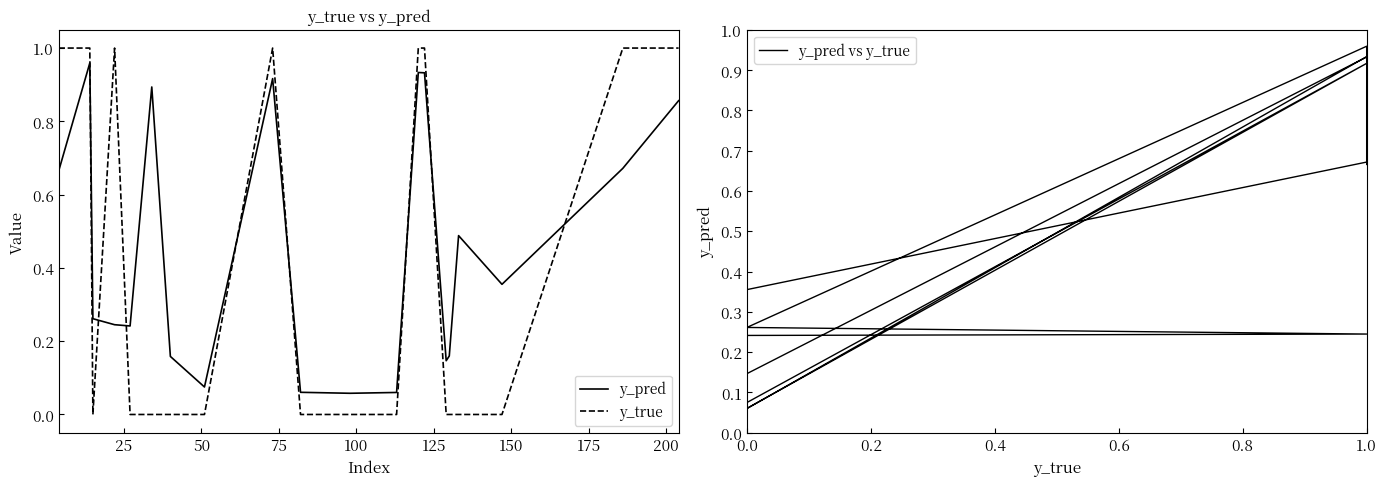

Reading left to right, list all the values displayed in this chart.

y_pred: 0.7	1.0	0.3	0.2	0.2	0.9	0.2	0.1	0.9	0.1	0.1	0.1	0.9	0.9	0.1	0.2	0.5	0.4	0.7	0.9
y_true: 1.0	1.0	0.0	1.0	0.0	0.0	0.0	0.0	1.0	0.0	0.0	0.0	1.0	1.0	0.0	0.0	0.0	0.0	1.0	1.0
y_pred vs y_true: 0.7	1.0	0.3	0.2	0.2	0.9	0.2	0.1	0.9	0.1	0.1	0.1	0.9	0.9	0.1	0.2	0.5	0.4	0.7	0.9